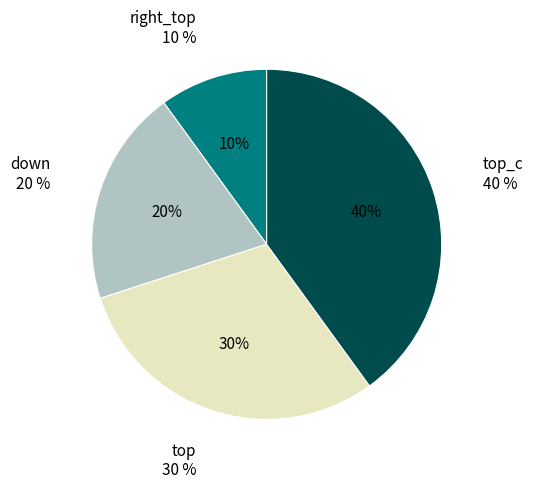

What is the smallest slice in the pie chart?

right_top